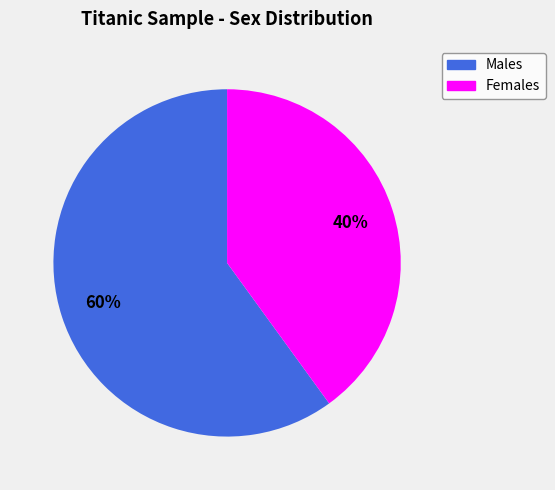

Does any single category account for the majority?

Yes